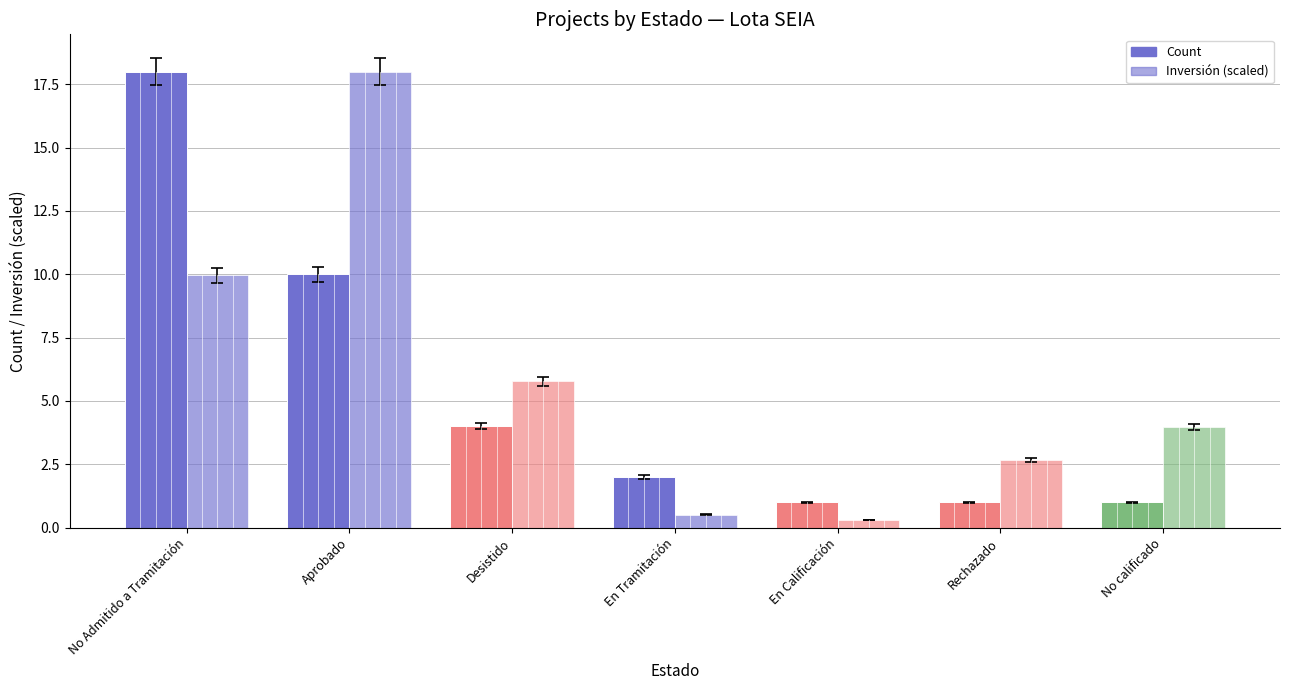

Which category has the highest value across all series?

No Admitido a Tramitación